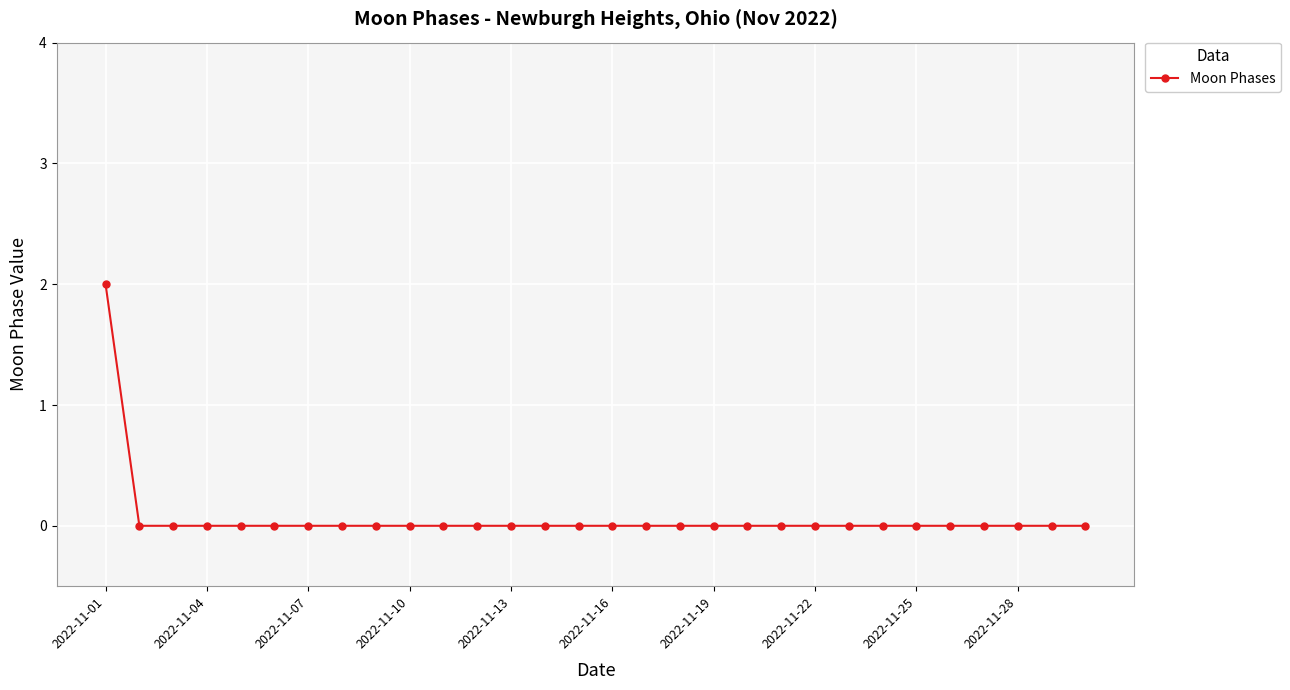

What is the difference between the maximum and minimum values?

2